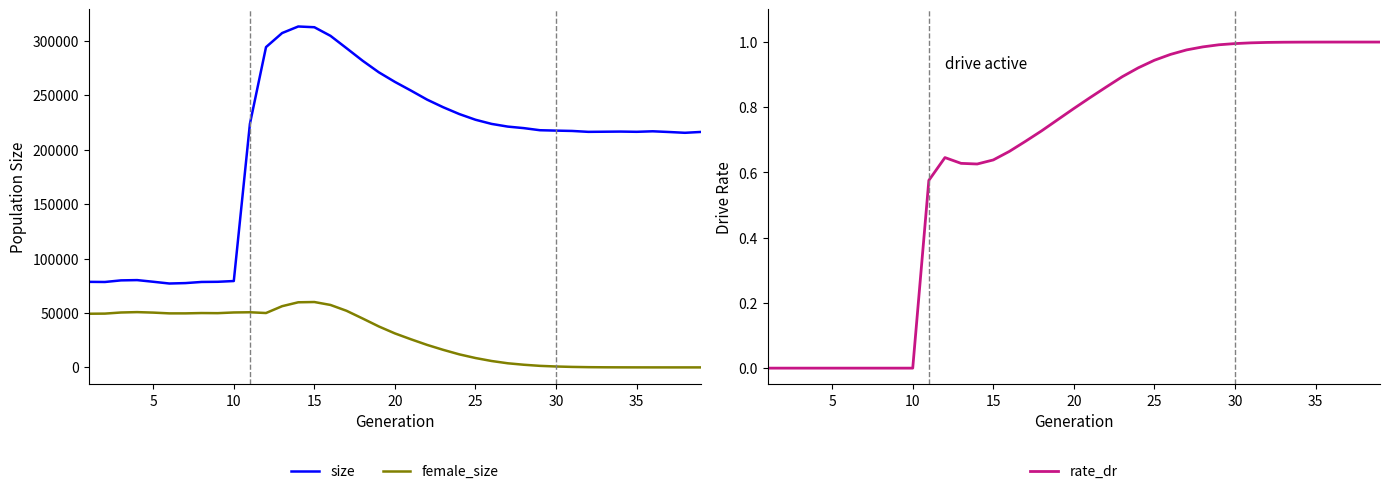

True or false: size and female_size cross at least once.

False